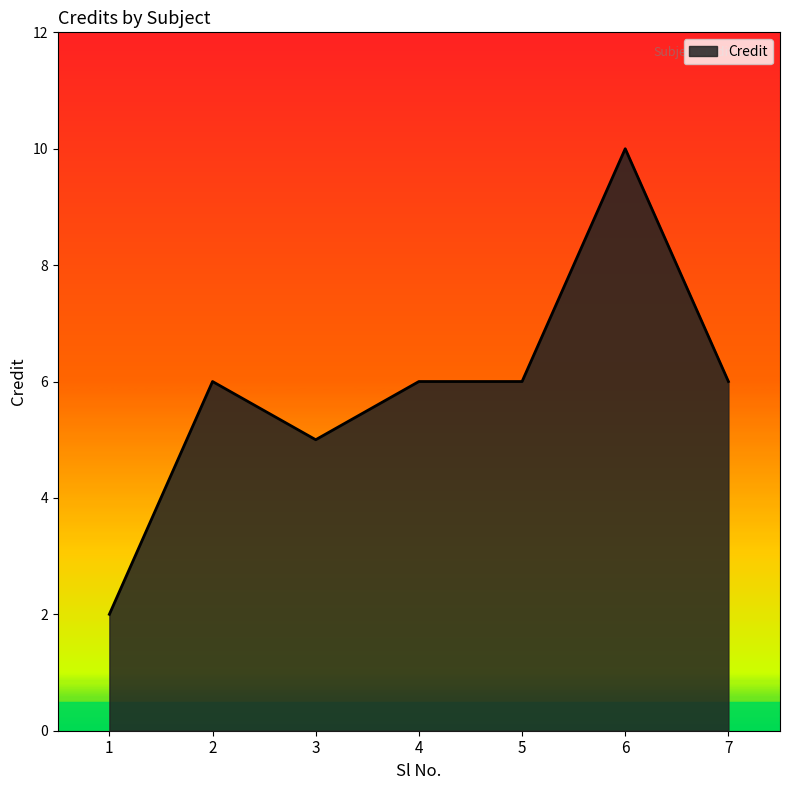

What is the greatest value displayed?

10